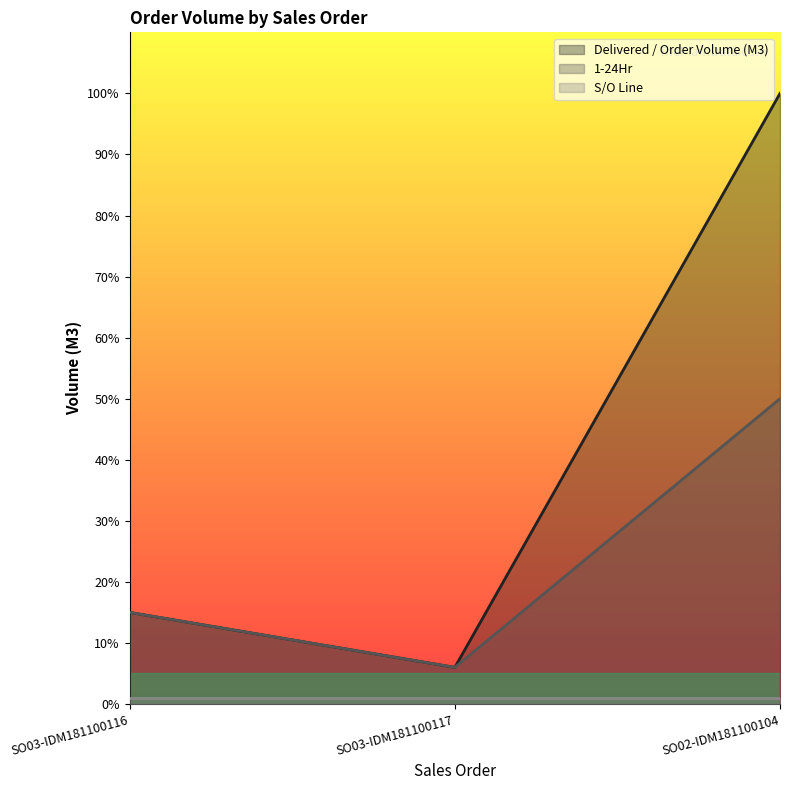

What is the difference between the second highest and minimum values in the 1-24Hr series?

9